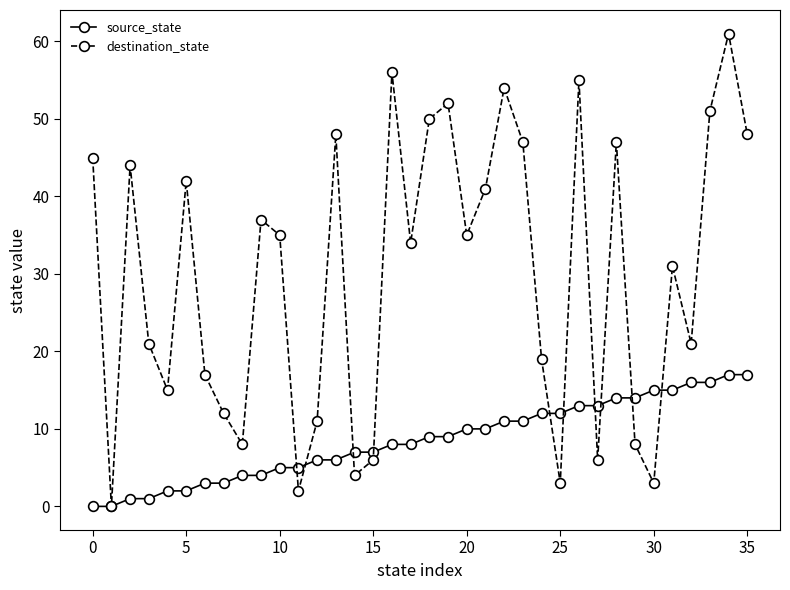

What is the highest value of the destination_state series?

61